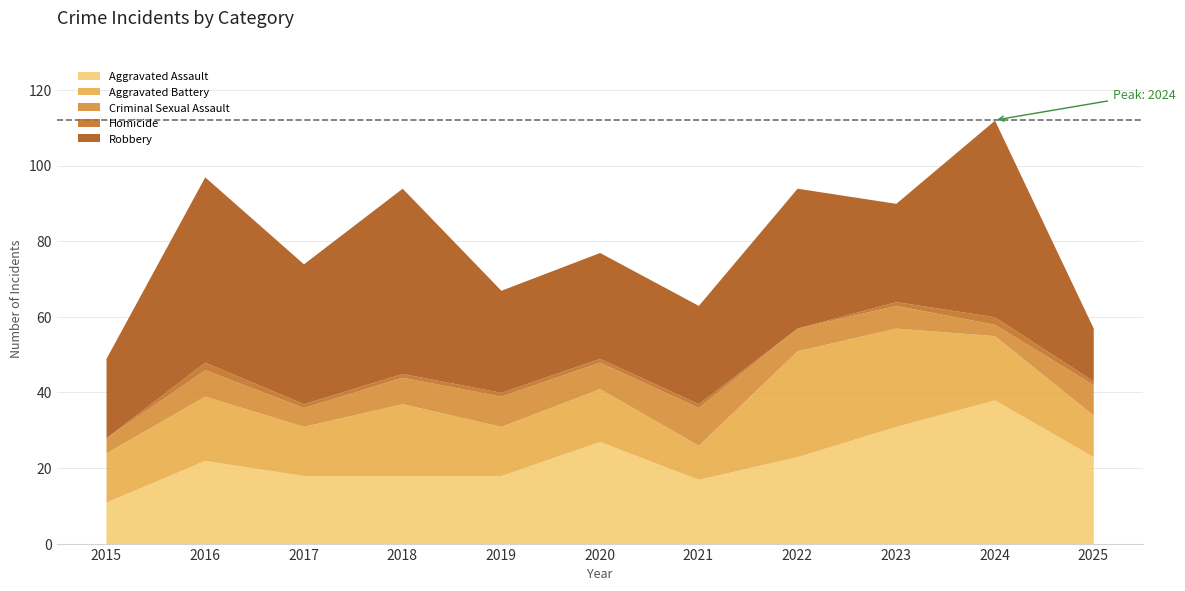

Where is the first local minimum for Aggravated Assault?

2021